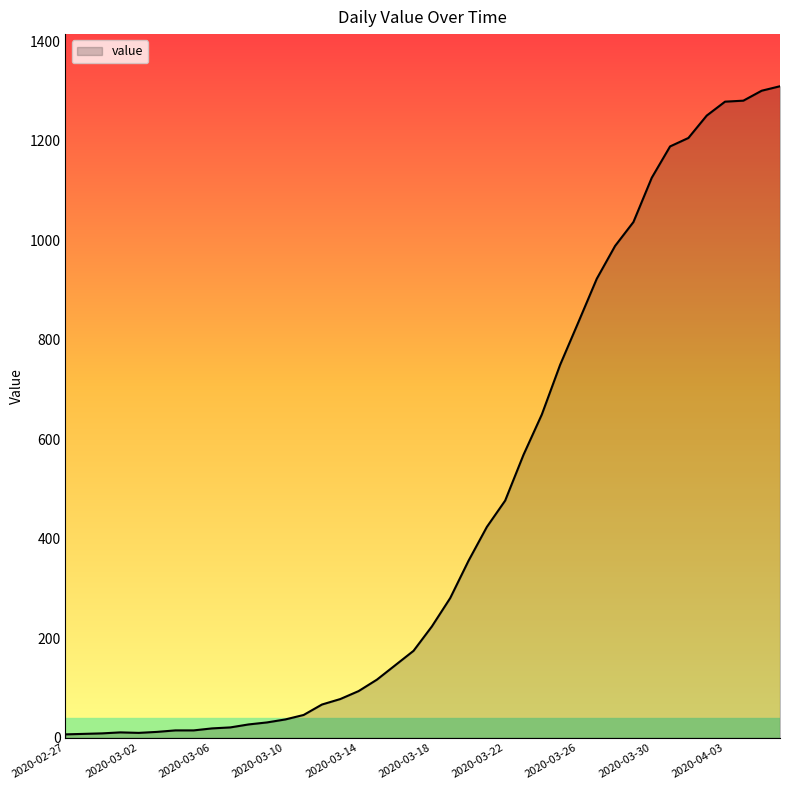

What is the greatest value displayed?

1310